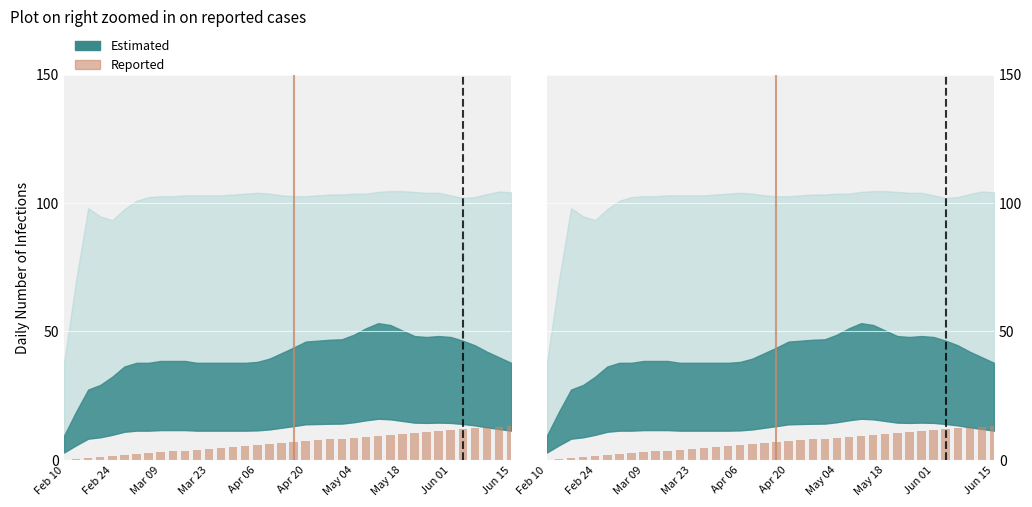

What is the change in value from 17 to 20?

+1.1